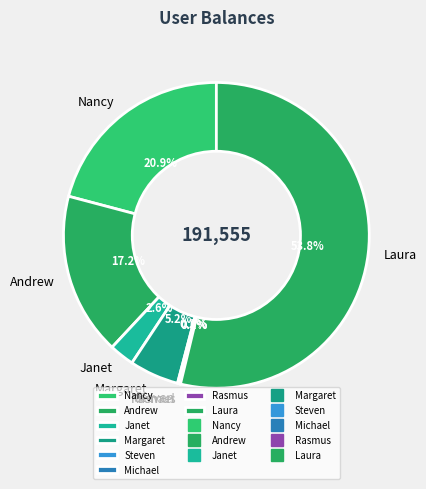

What percentage do Andrew and Margaret together represent?

22.4%